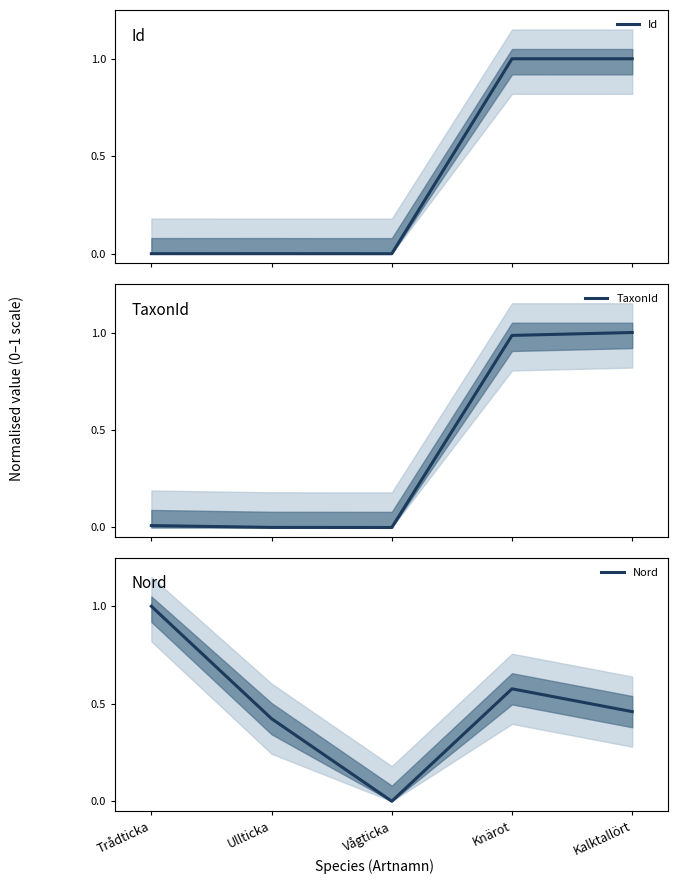

True or false: Nord has a value of 1.3 at Trådticka.

False